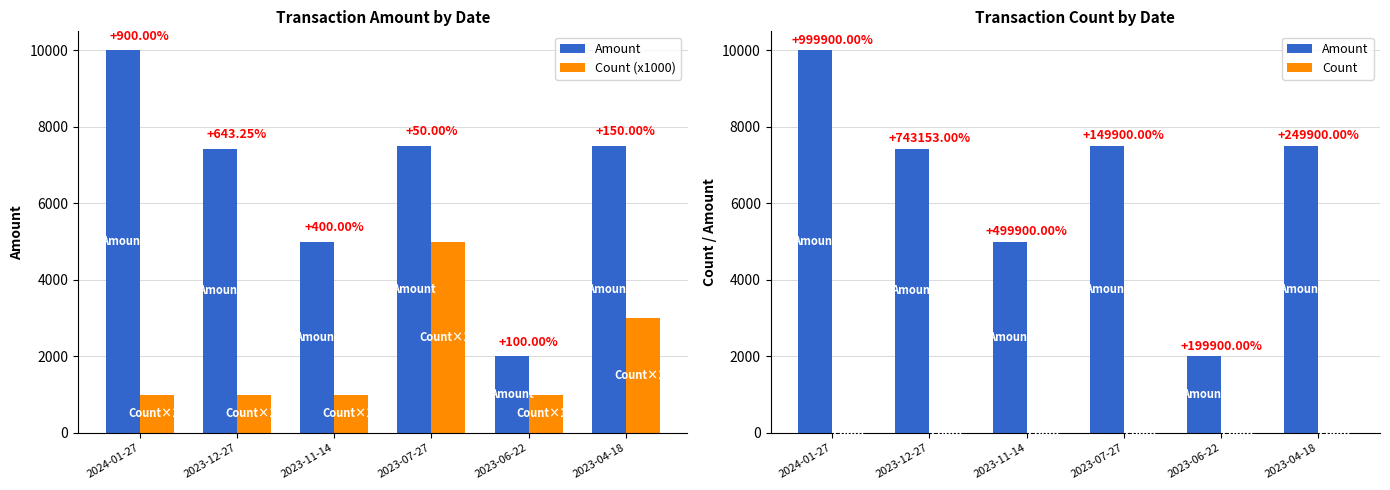

The value of Count (x1000) at 2023-11-14 is 665.9. True or false?

False